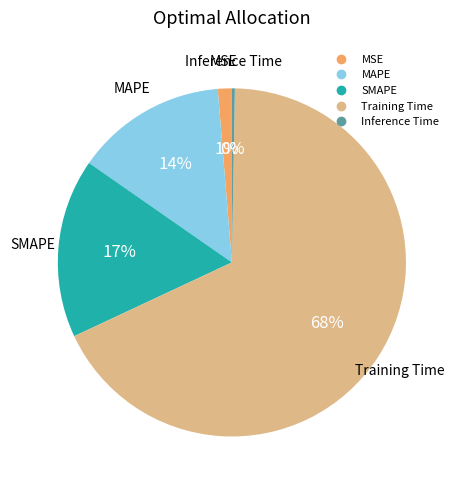

Does Training Time account for over 50% of the chart?

Yes